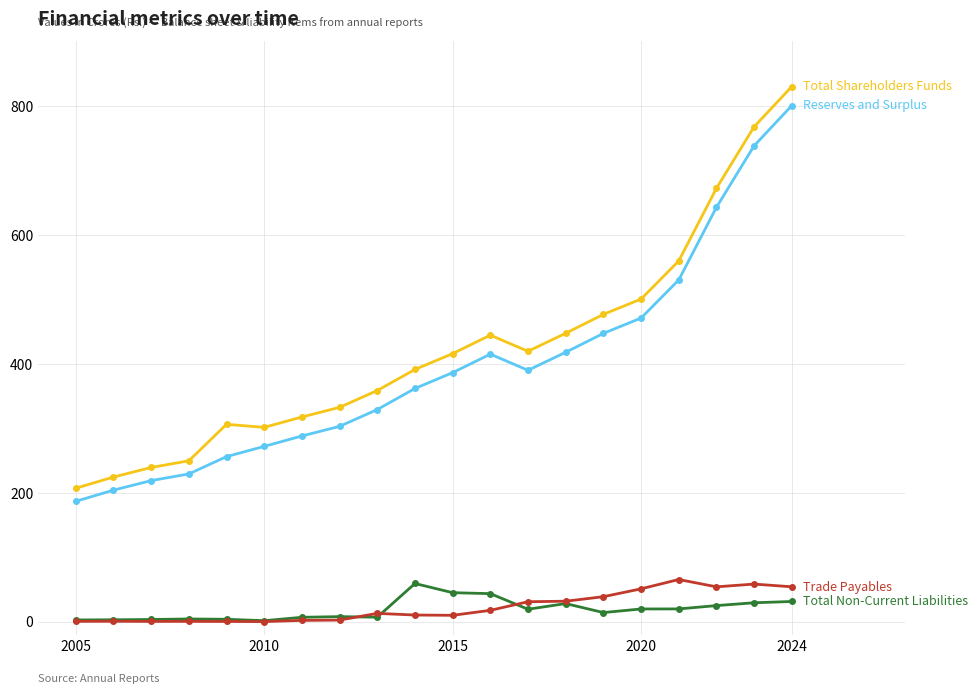

What is the greatest value displayed?

829.9